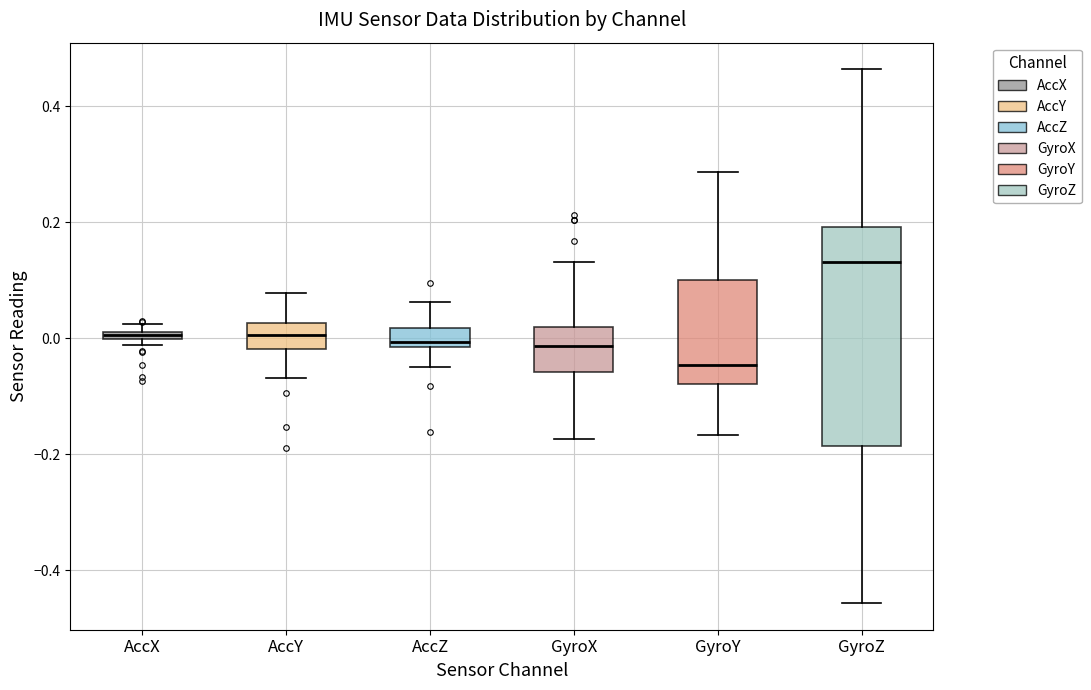

Which box is the tallest, from its lower edge to its upper edge?

GyroZ